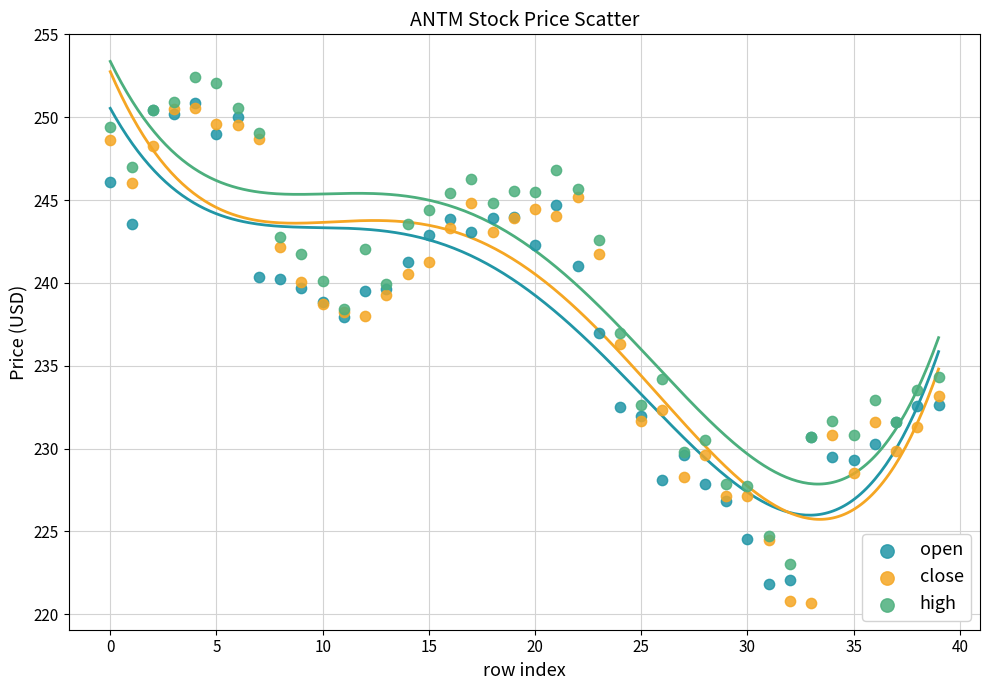

Which series contains the highest Y value?

high